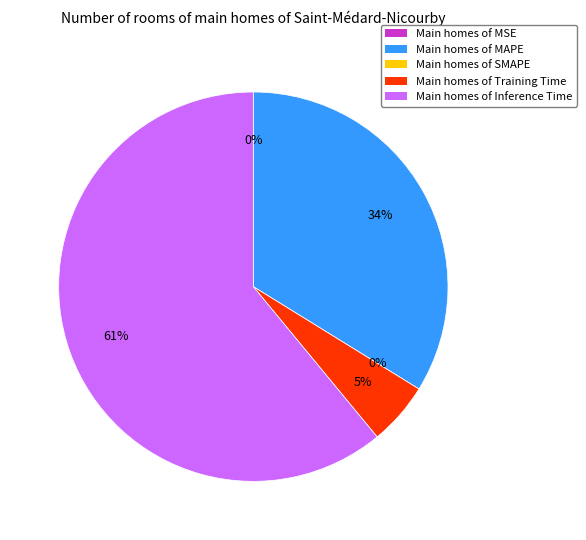

To the nearest percent, what is the combined percentage of MAPE and MSE?

34%